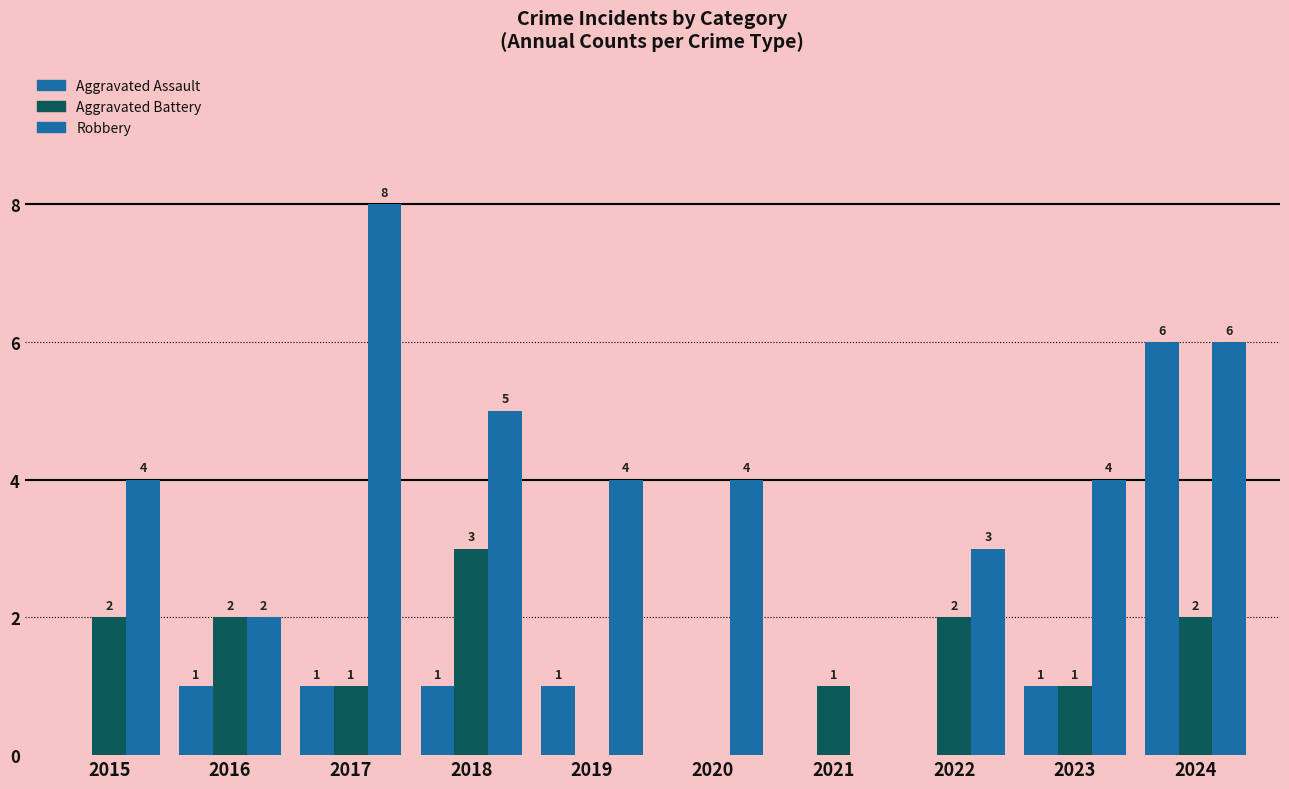

Which series has the widest spread of values?

Robbery